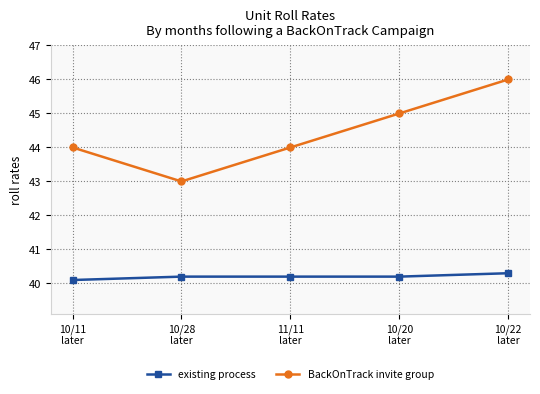

What position from the right is 10/11
later?

5